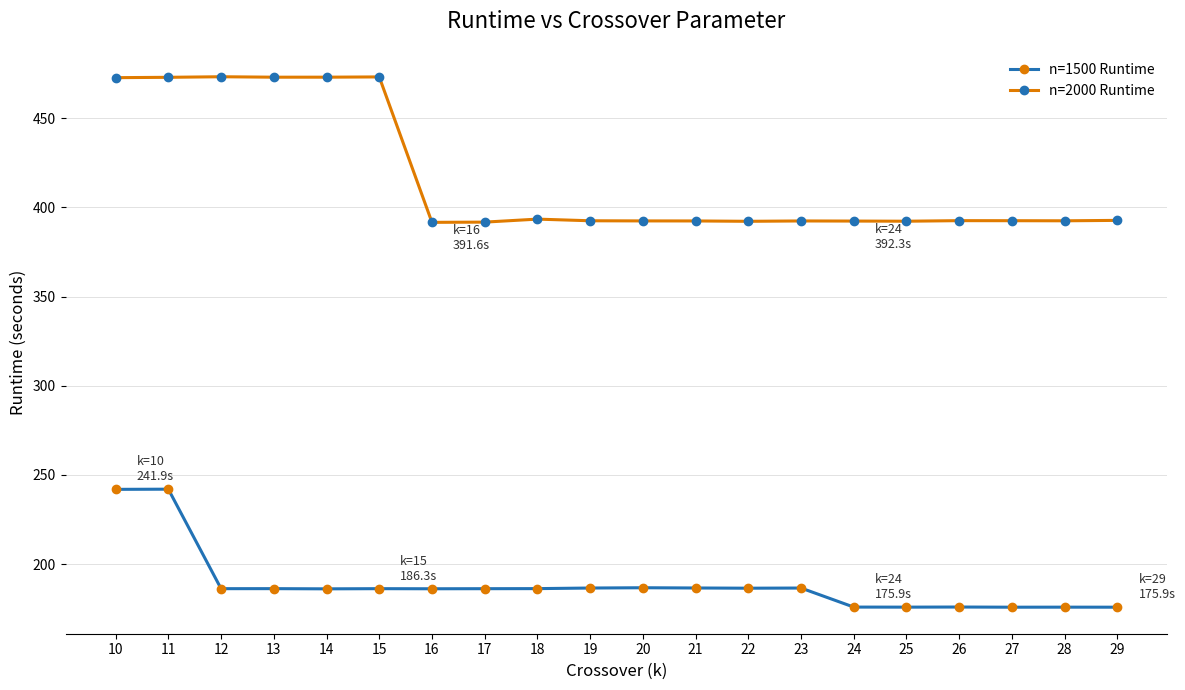

Is it true that n=1500 Runtime equals 186.3 at 18?

True